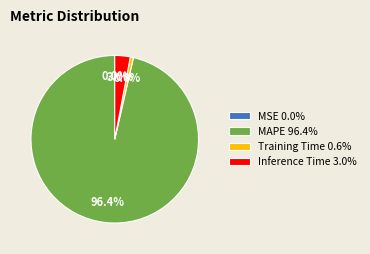

To the nearest percent, what is the average slice percentage?

25%